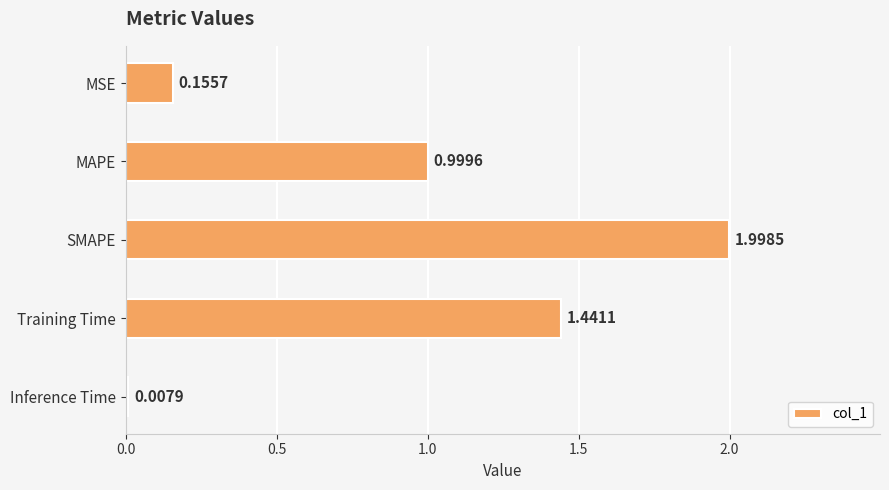

List the labels in order of value, largest first.

SMAPE, Training Time, MAPE, MSE, Inference Time